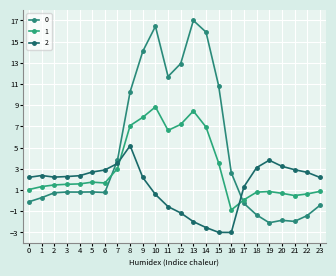

List the series in order of their overall mean, lowest first.

2, 1, 0